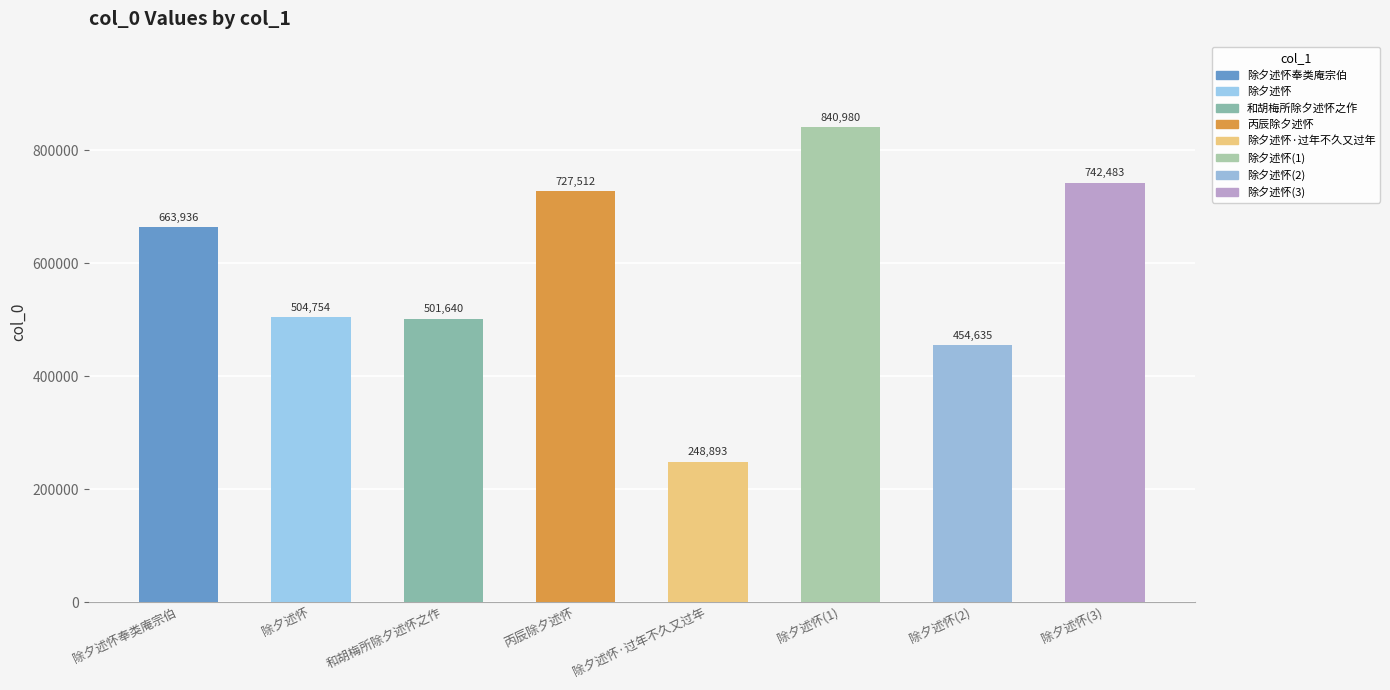

At which category does the chart reach its minimum across all series?

除夕述怀·过年不久又过年